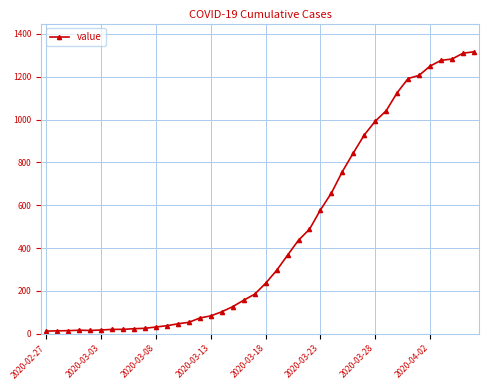

What is the maximum value shown in the chart?

1316